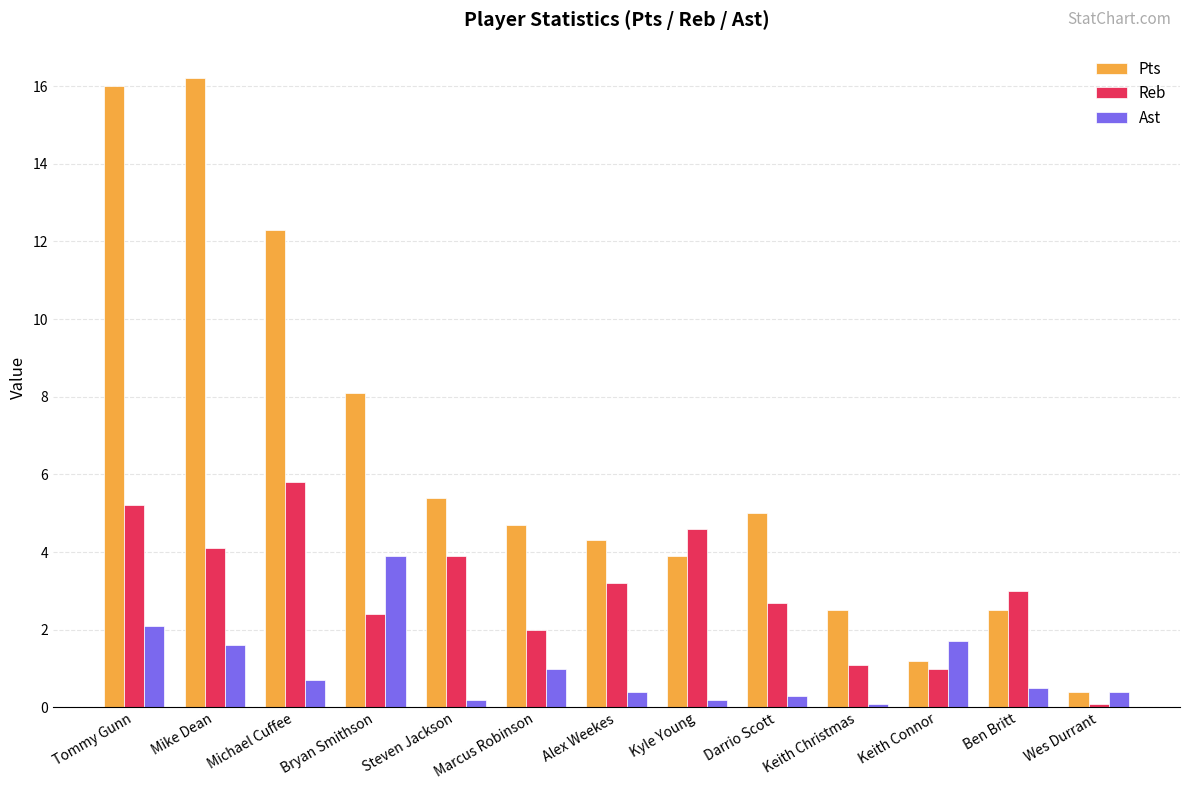

What is the label of the 1st bar from the left?

Tommy Gunn